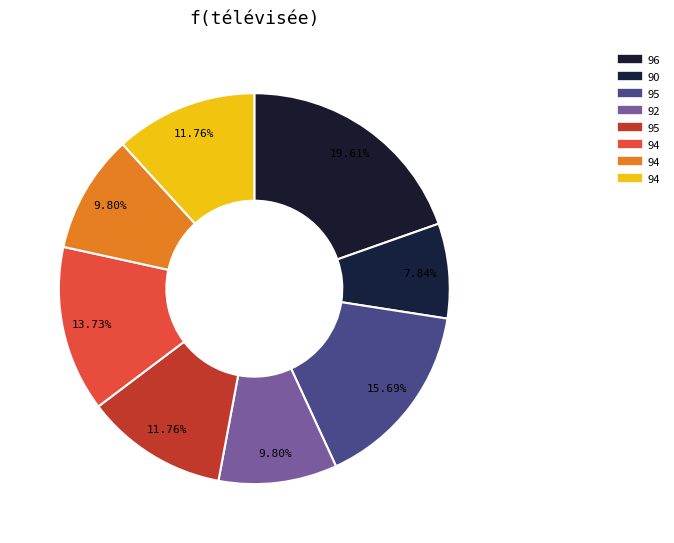

How many segments does this pie chart have?

8